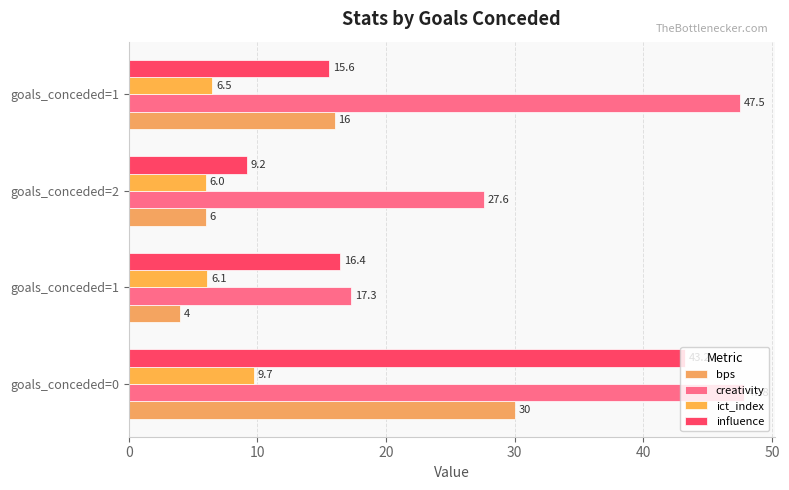

How many values in the bps series are below 16?

2